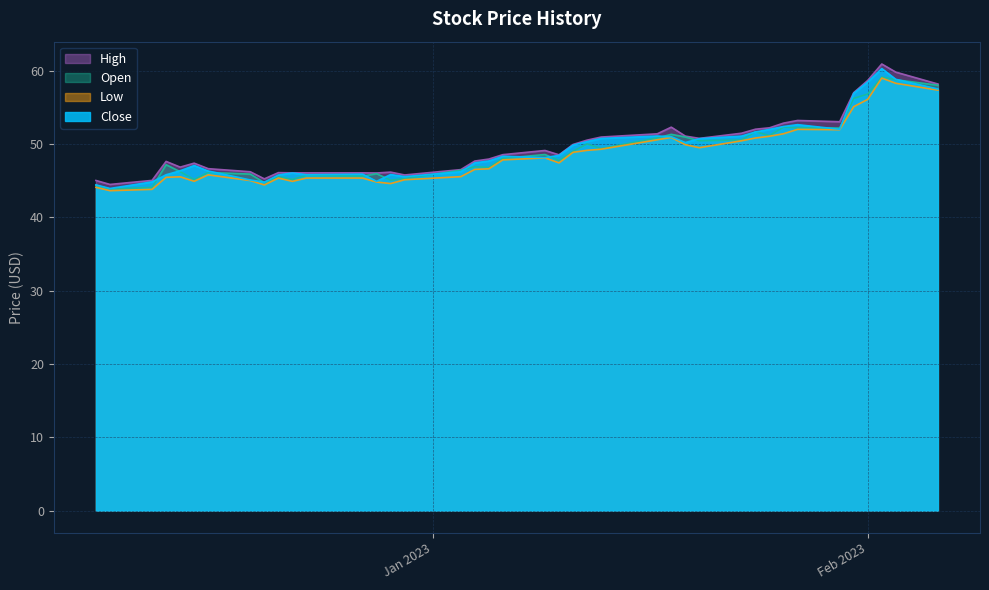

What is the smallest value displayed?

43.6